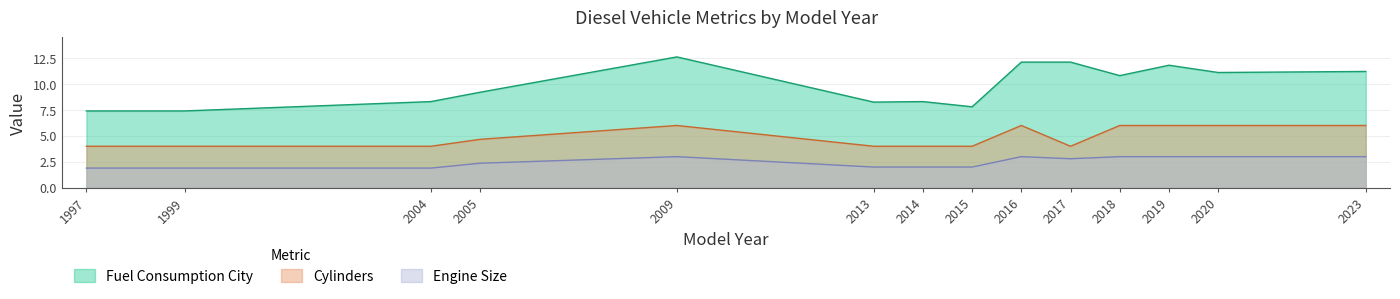

Which series has the largest total across all categories?

Fuel Consumption City